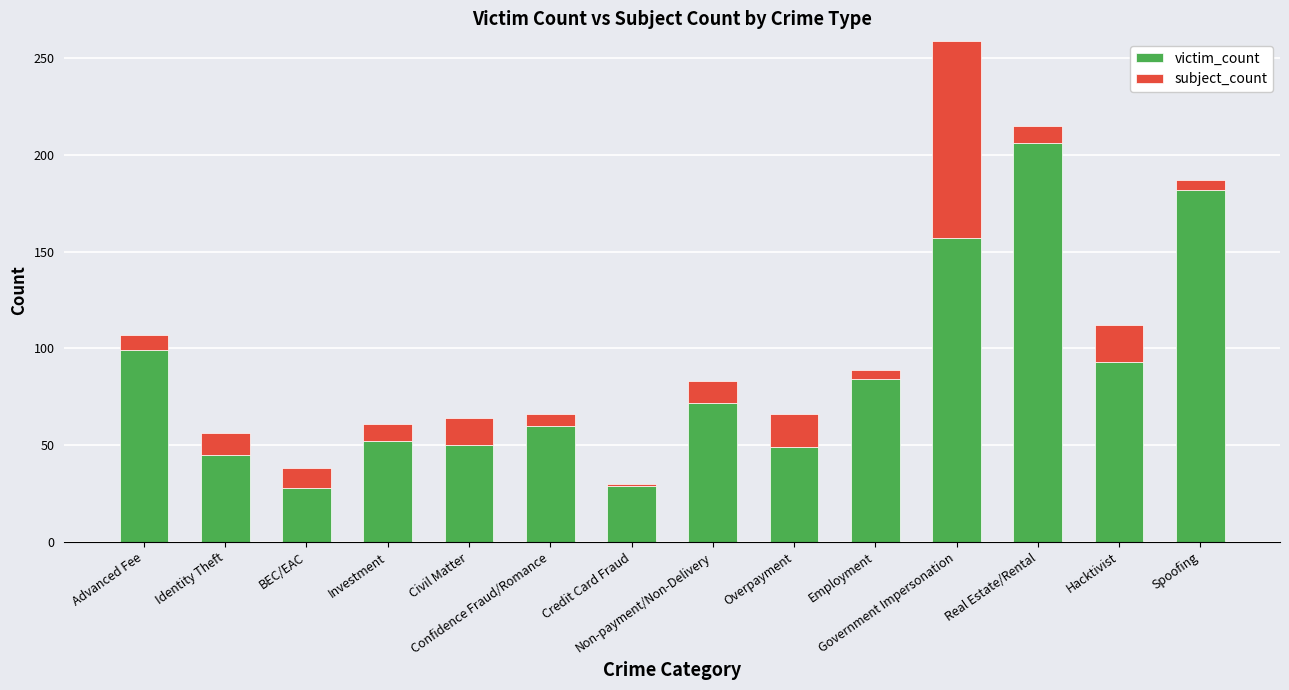

What is the sum of all victim_count values?

1206